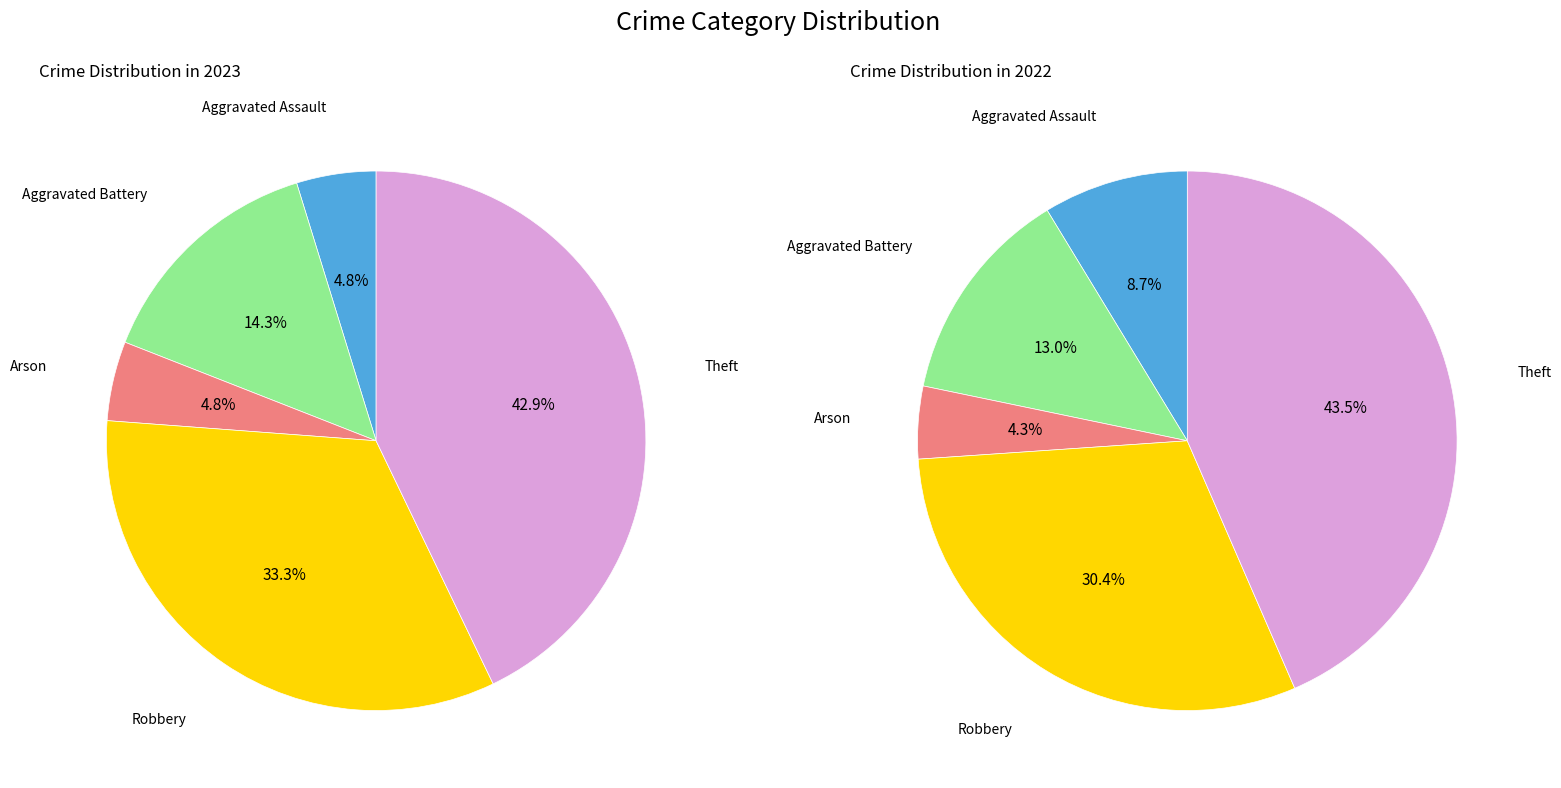

What percentage do Robbery and Aggravated Assault together represent?

38.1%